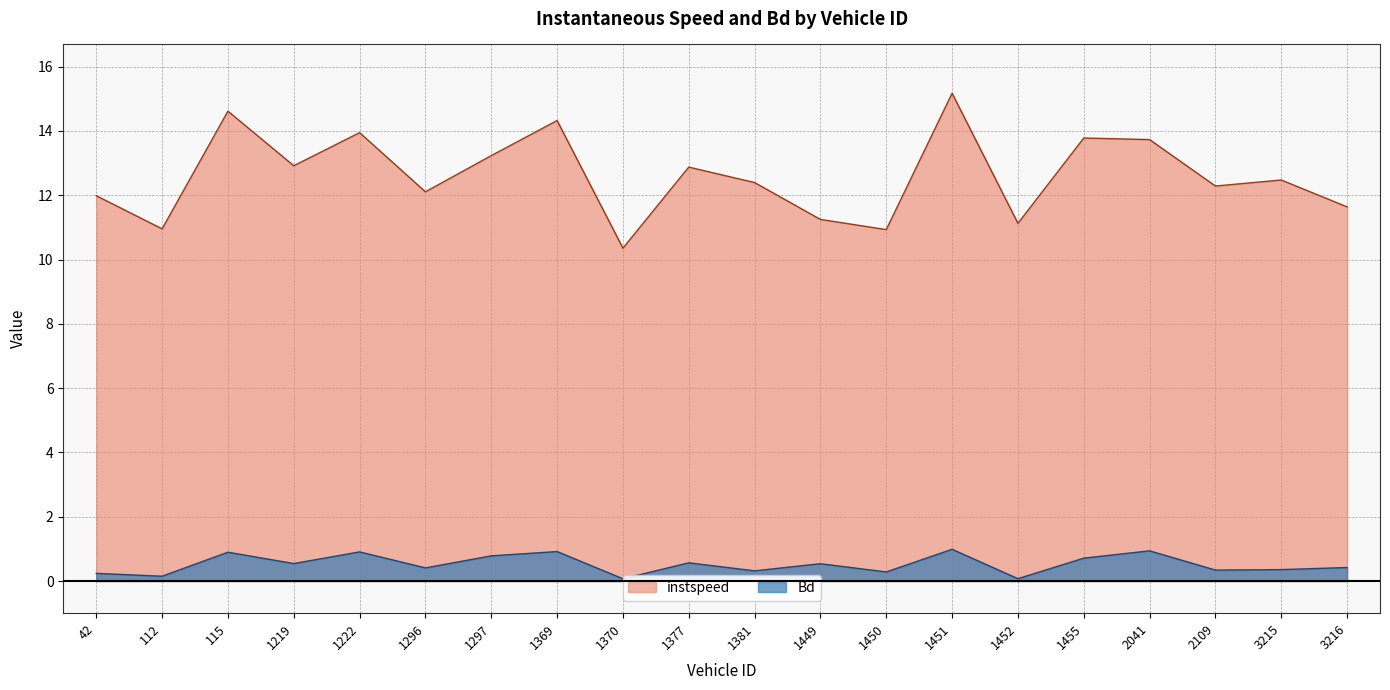

Reading left to right, list all the values displayed in this chart.

instspeed: 12.0	11.0	14.6	12.9	13.9	12.1	13.2	14.3	10.4	12.9	12.4	11.2	10.9	15.2	11.1	13.8	13.7	12.3	12.5	11.6
Bd: 0.2	0.2	0.9	0.5	0.9	0.4	0.8	0.9	0.1	0.6	0.3	0.5	0.3	1.0	0.1	0.7	0.9	0.3	0.4	0.4